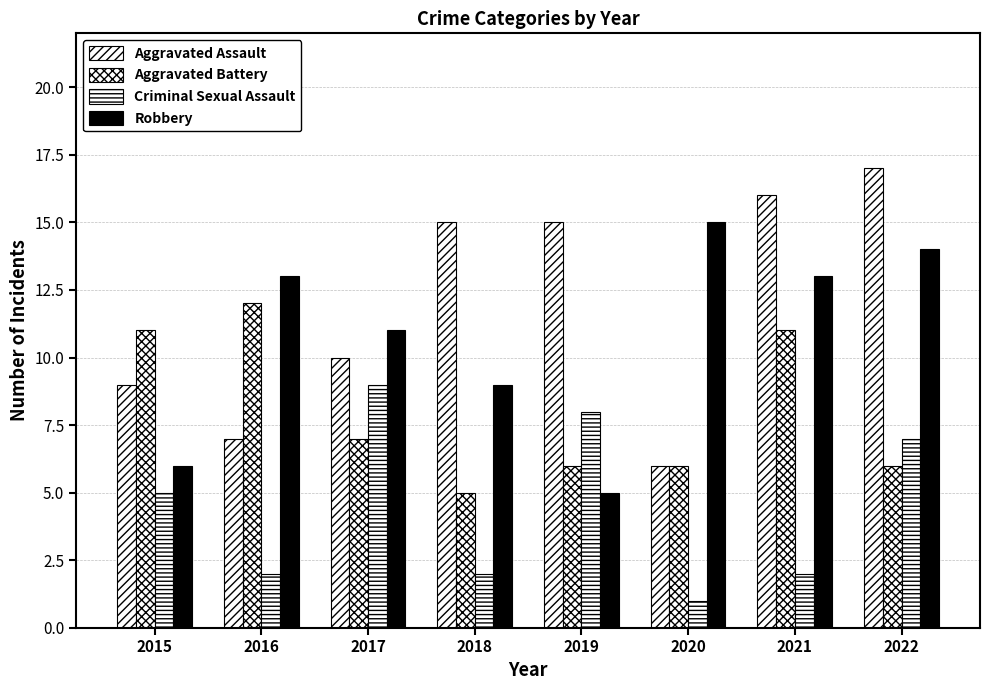

What value does the Aggravated Battery series have at 2017?

7